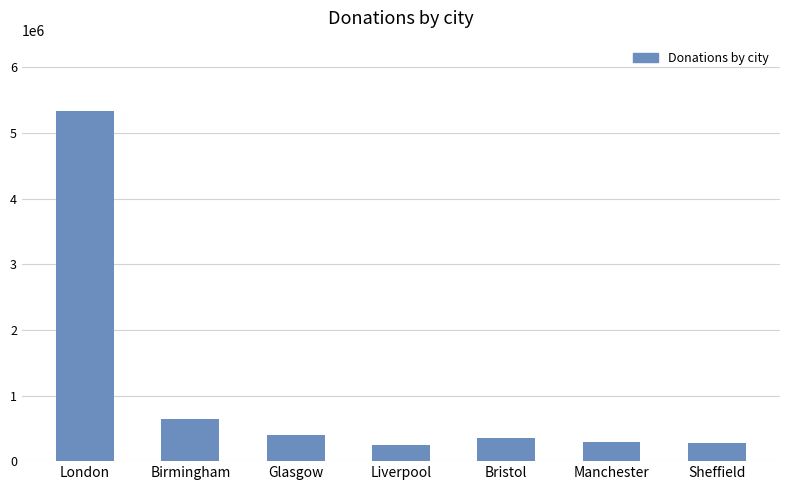

Count the number of categories in the chart.

7